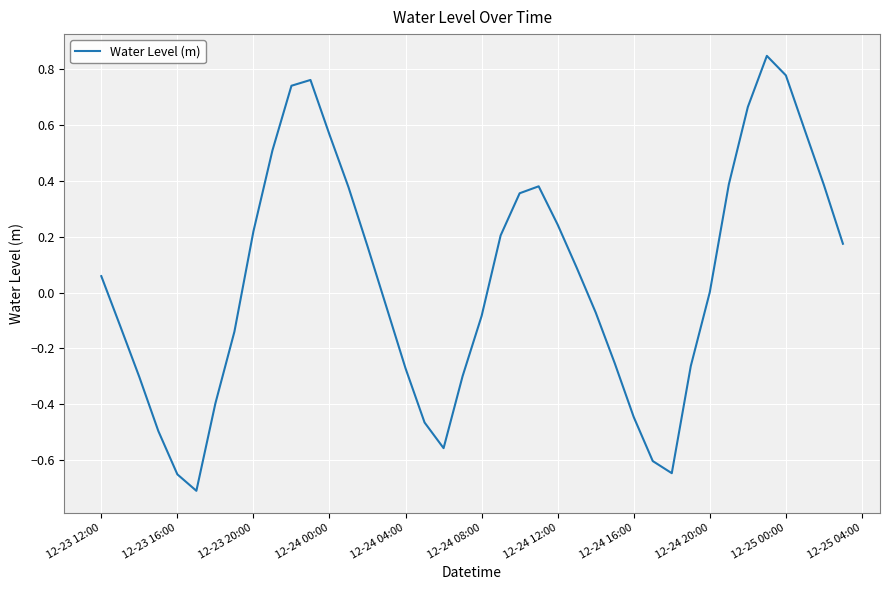

What is the difference between the maximum and minimum values?

1.6